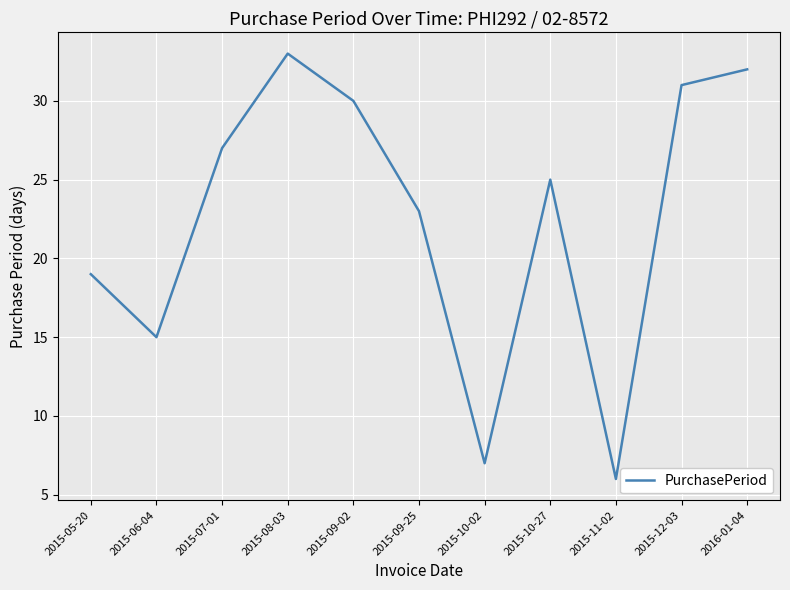

Is it true that the value at 2015-09-25 is 11?

False